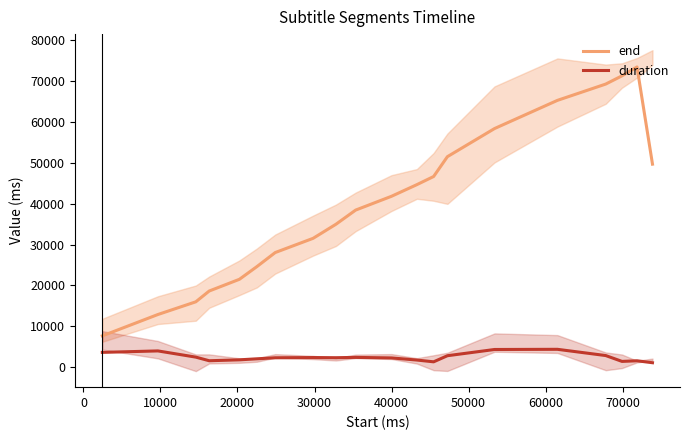

What is the minimum value for end?

7653.3